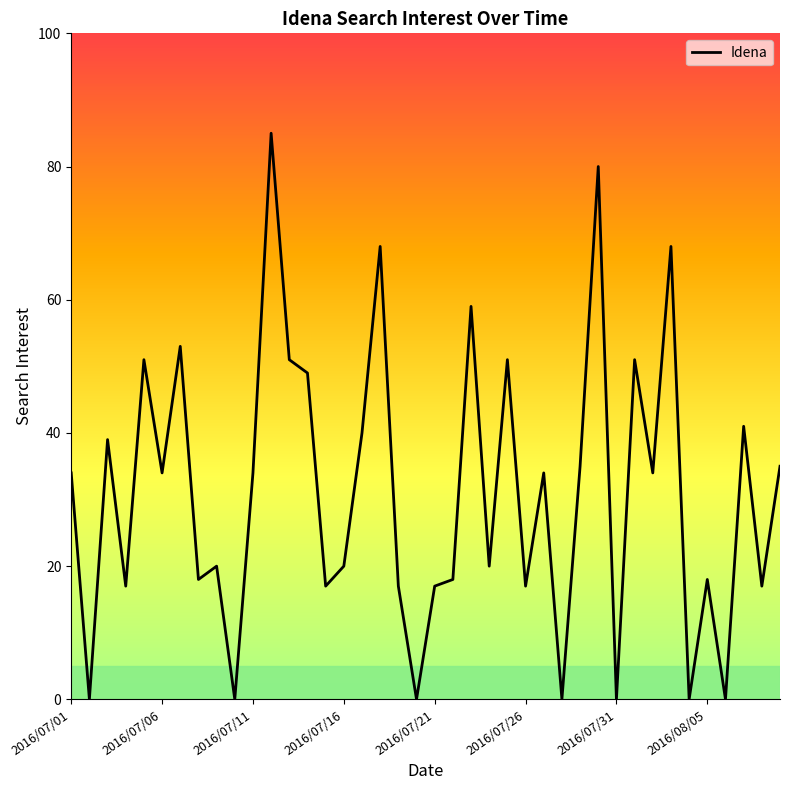

What is the greatest value displayed?

85